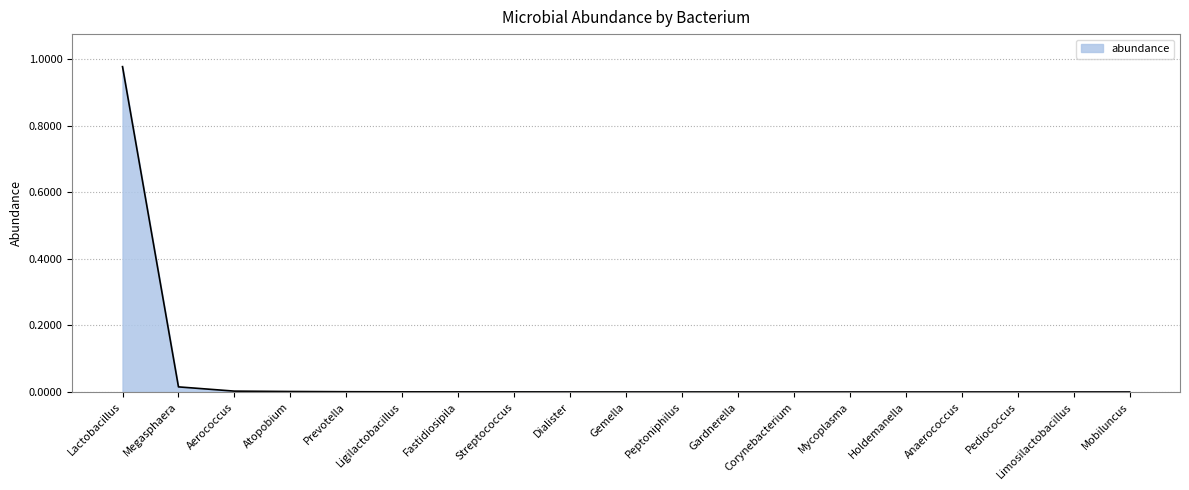

Is it true that the value at Dialister is 0.0?

True